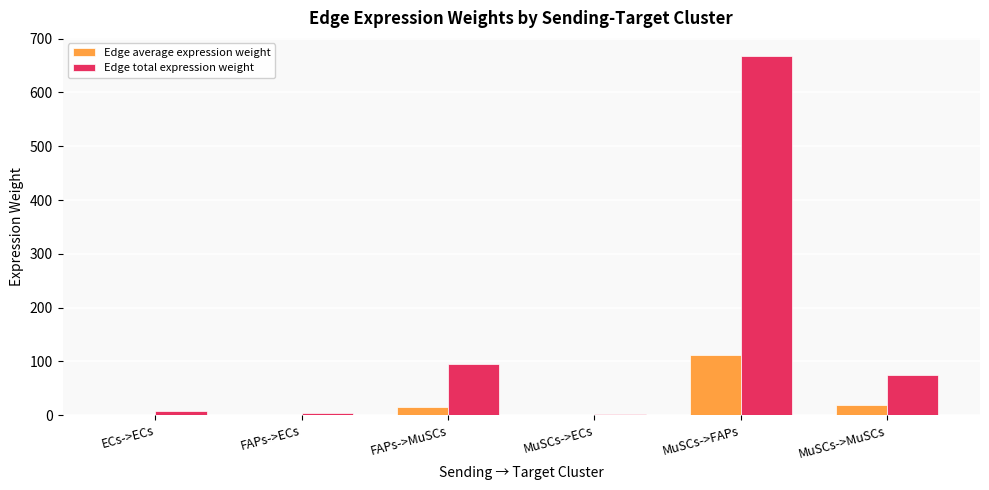

What is the sum of all Edge total expression weight values?

850.8